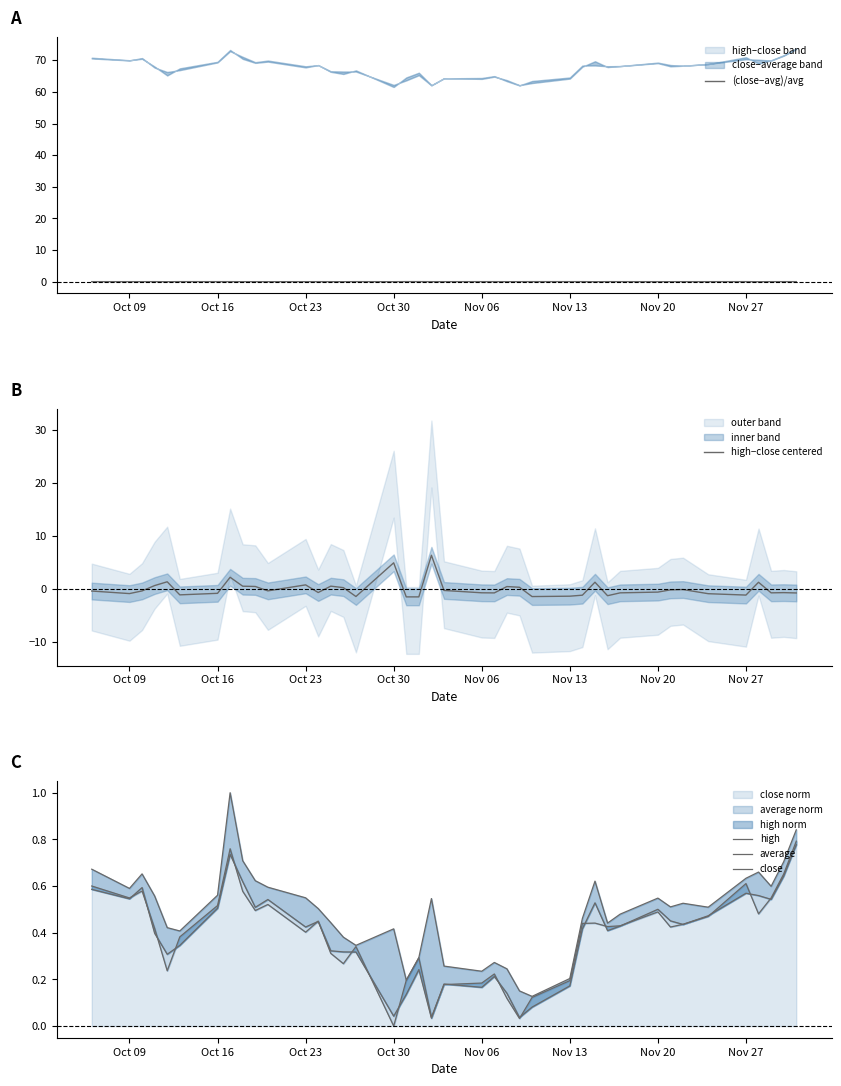

The close norm series shows 1.0 at Nov 27. True or false?

False